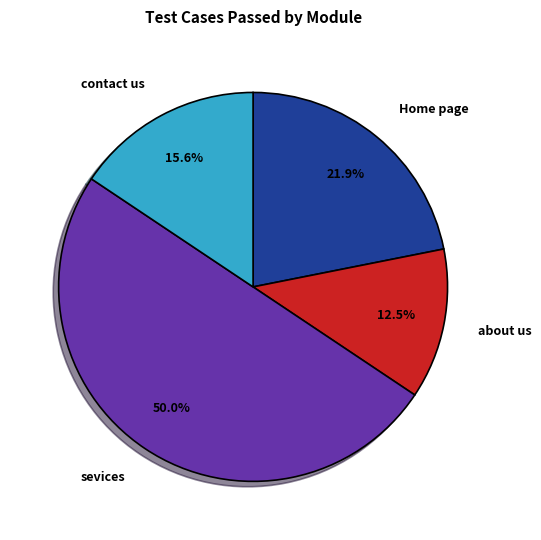

Does about us represent more than half of the total?

No